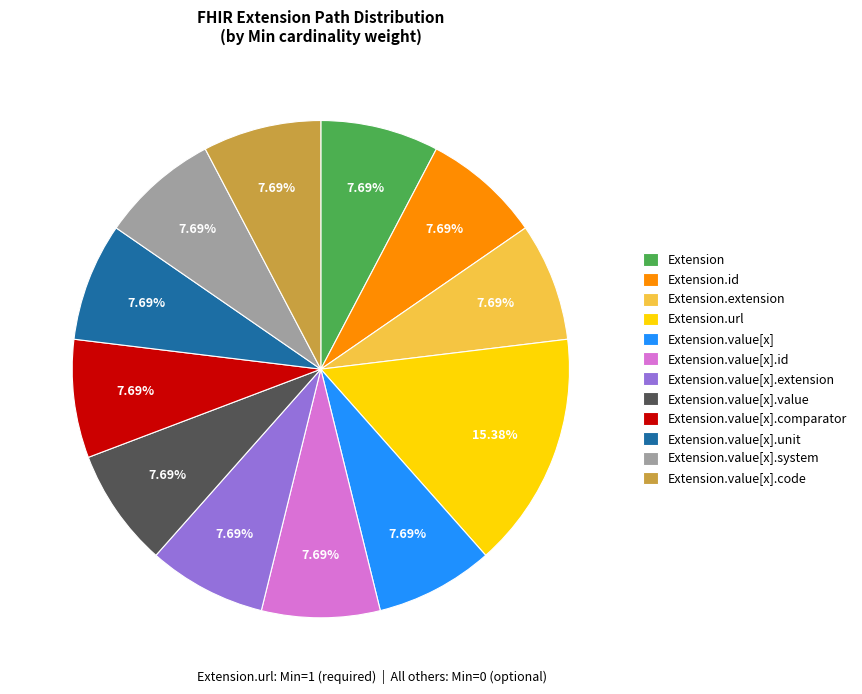

Between Extension.url and Extension.value[x].system, which is larger?

Extension.url